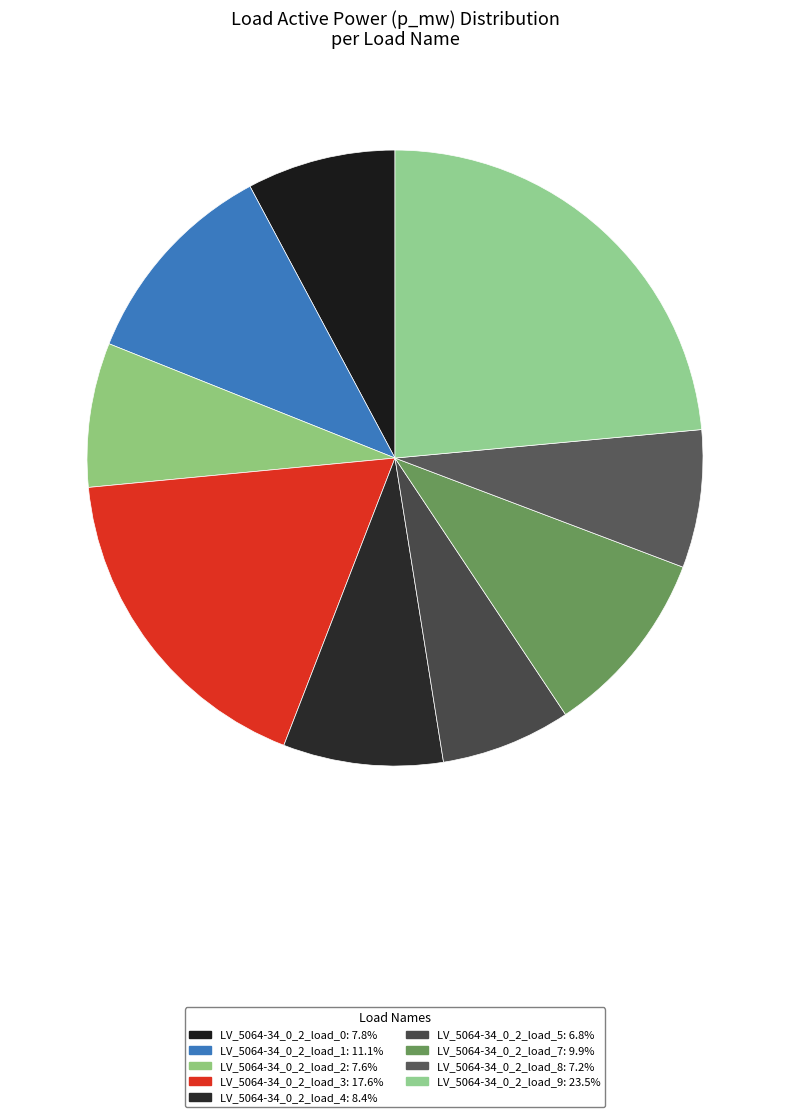

The LV_5064-34_0_2_load_4 slice represents 8% of the pie. True or false?

True